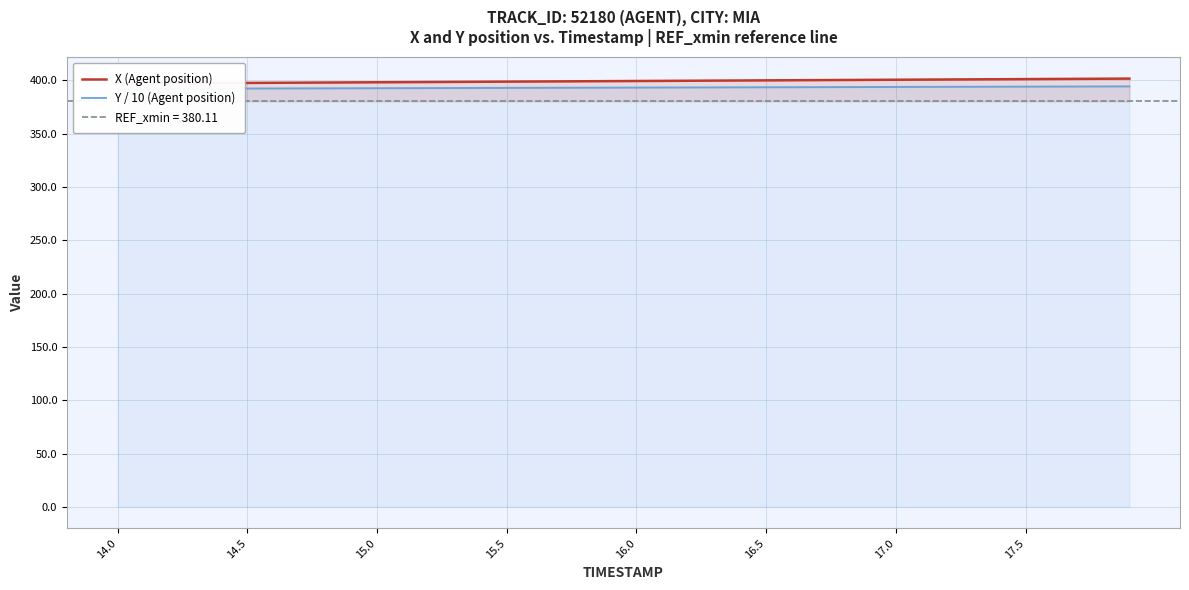

True or false: Y / 10 (Agent position) and X (Agent position) intersect in this chart.

False